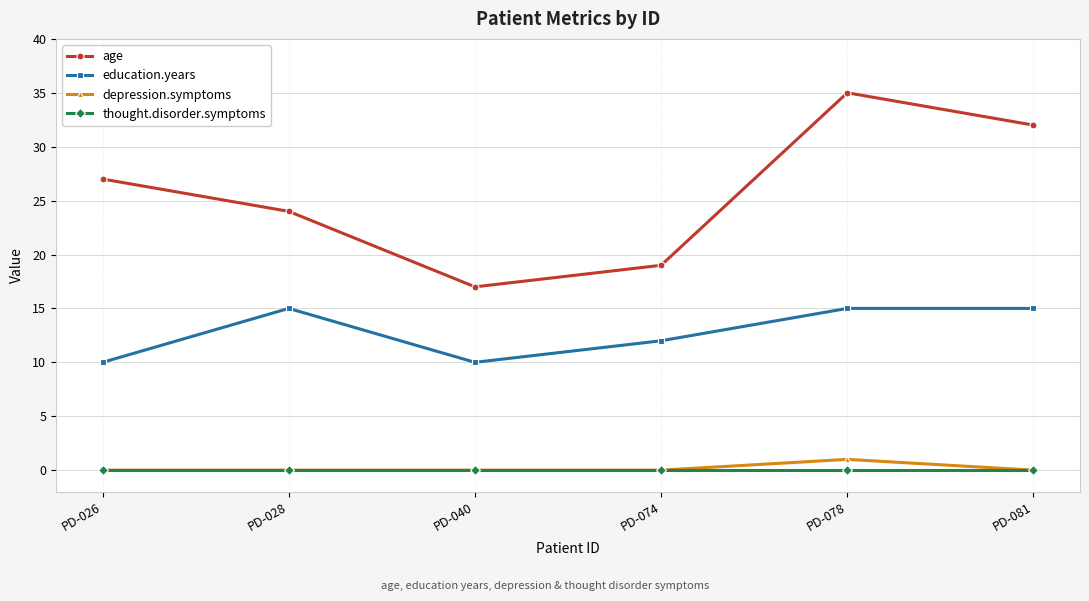

Which category has the highest value in the depression.symptoms series?

PD-078